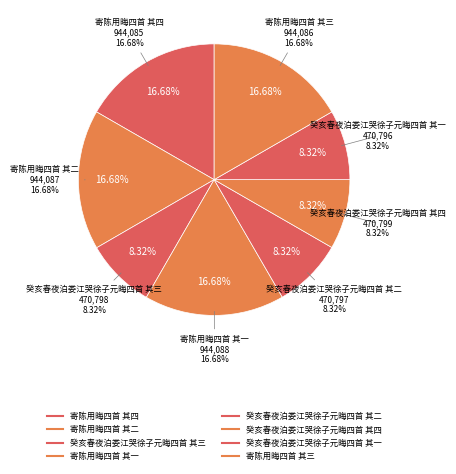

Combined, what portion of the pie is 寄陈用晦四首 其三 and 癸亥春夜泊娄江哭徐子元晦四首 其二?

25.0%